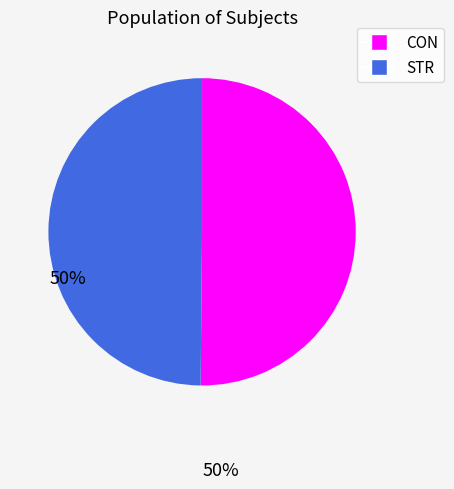

Is it true that CON is 50% of the pie?

True